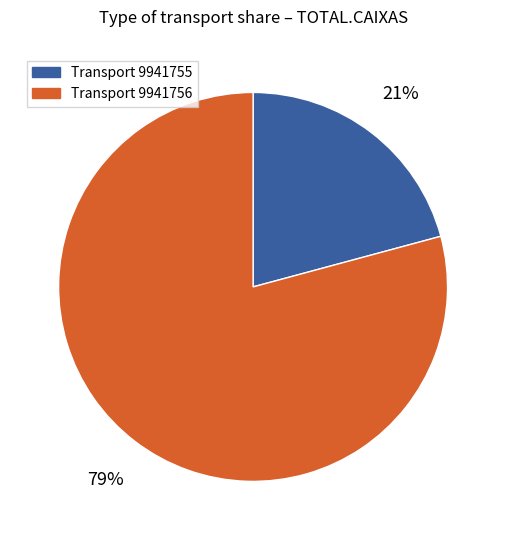

Is there a majority slice in this chart?

Yes